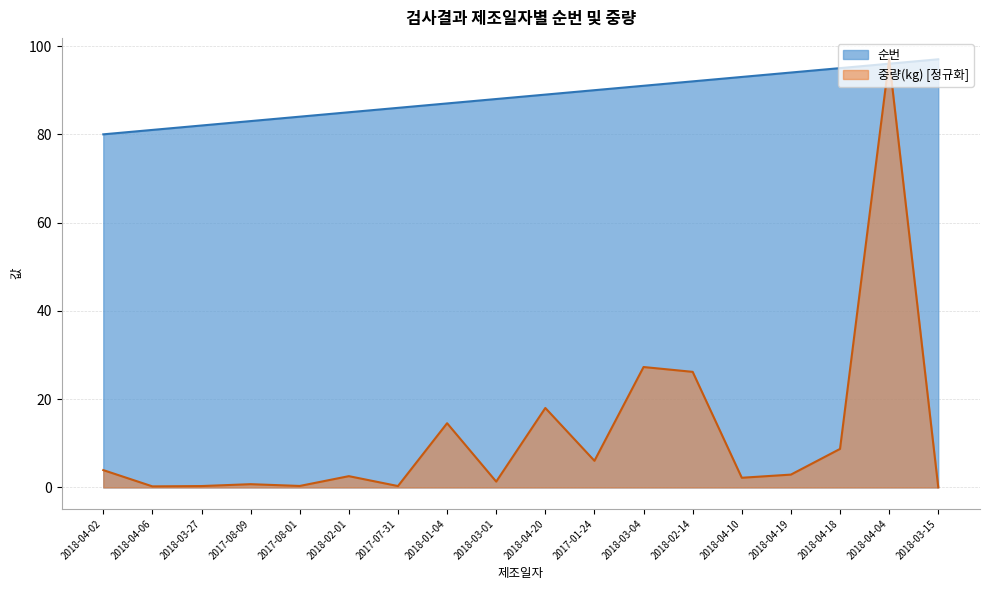

Reading left to right, list all the values displayed in this chart.

순번: 80.0	81.0	82.0	83.0	84.0	85.0	86.0	87.0	88.0	89.0	90.0	91.0	92.0	93.0	94.0	95.0	96.0	97.0
중량(kg): 3.9	0.2	0.3	0.7	0.3	2.6	0.3	14.5	1.3	18.0	6.0	27.3	26.2	2.2	2.9	8.7	97.0	0.0